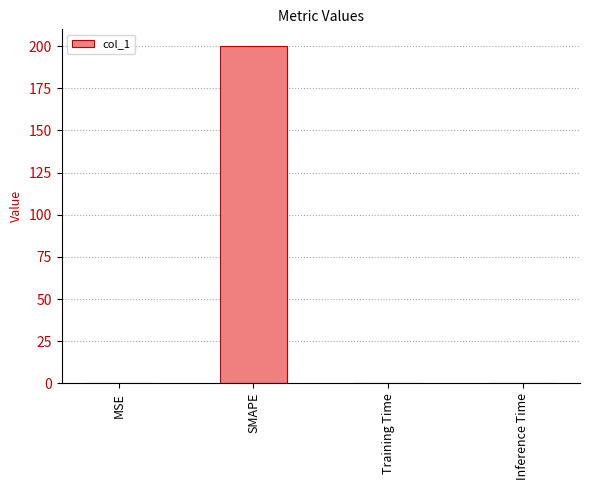

What is the average value?

50.0